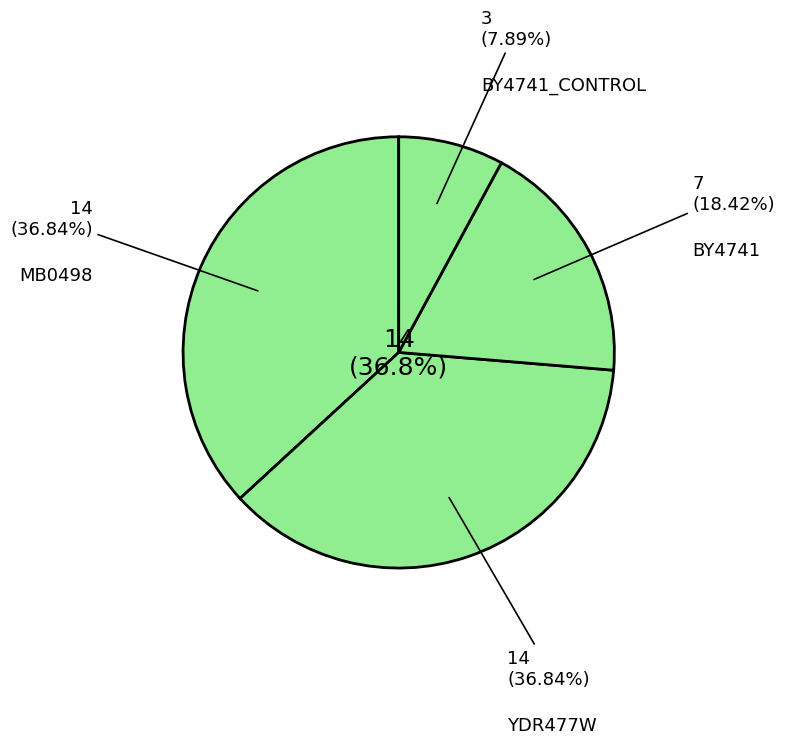

How many segments does this pie chart have?

4